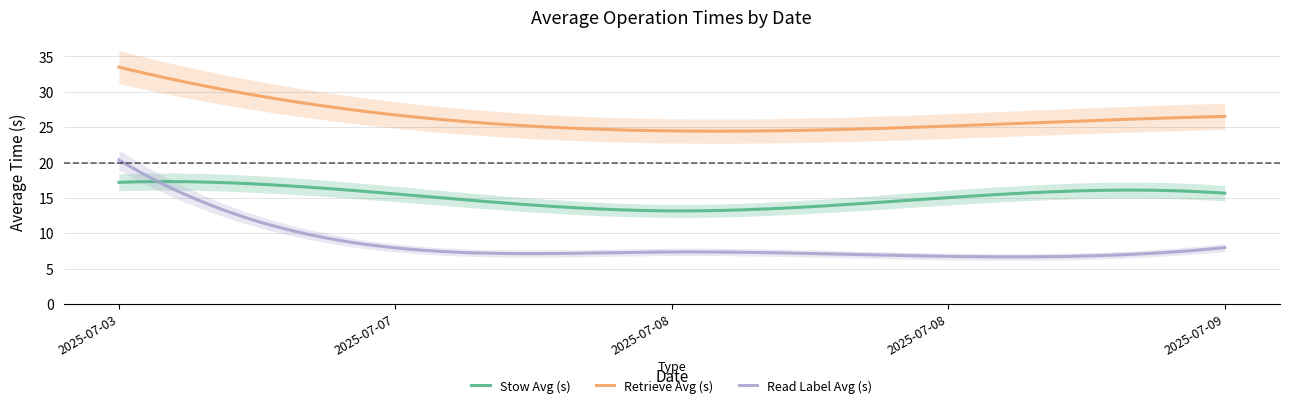

What is the difference between the maximum and minimum values in the Stow Avg (s) series?

4.1